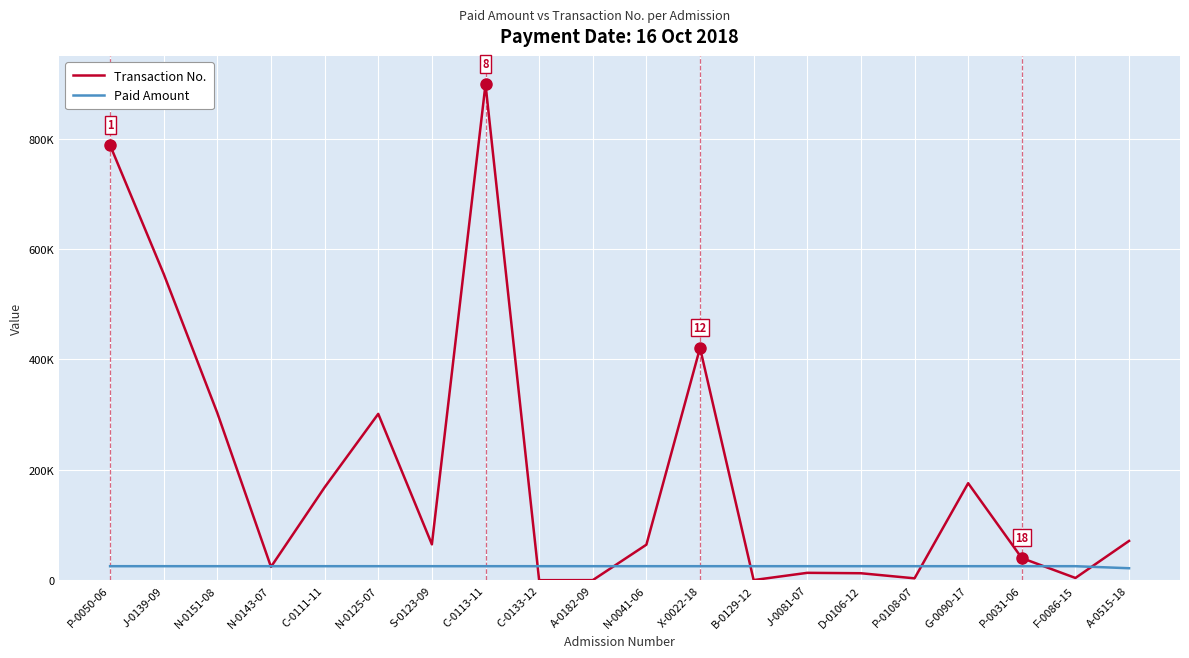

At which category is the sum across all series the highest?

C-0113-11